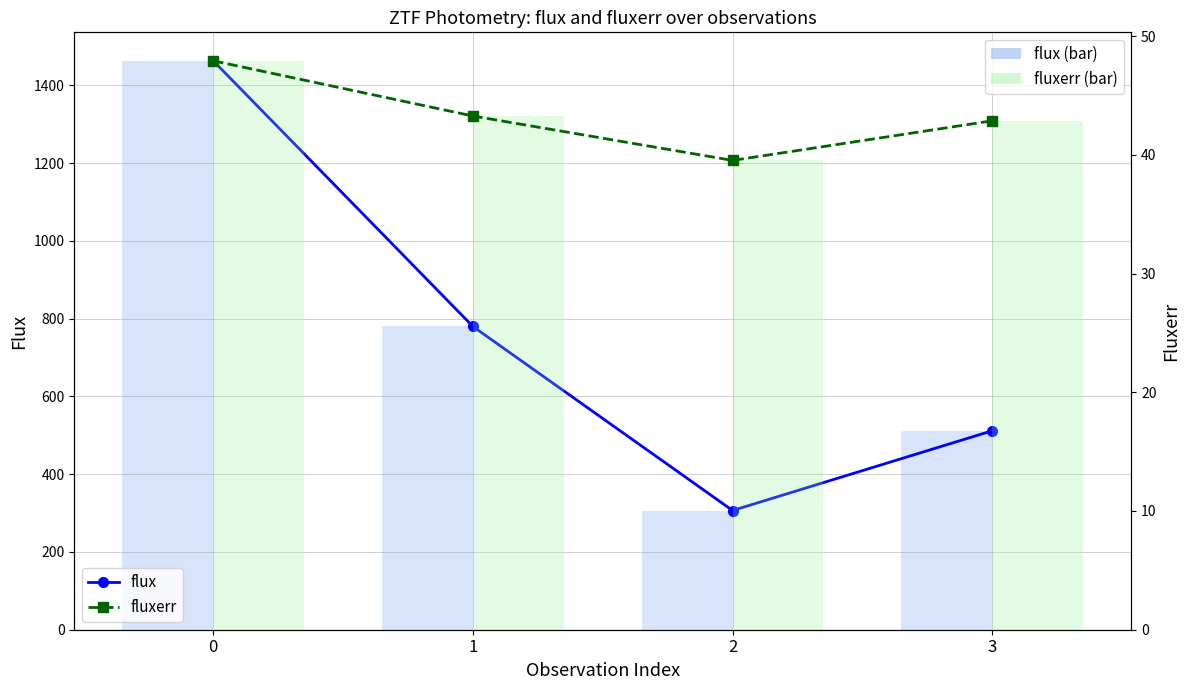

Reading left to right, what are all the values shown in this chart?

flux: 0=1463.3	1=780.0	2=306.6	3=511.8
flux (bar): 0=1463.3	1=780.0	2=306.6	3=511.8
fluxerr: 0=47.9	1=43.3	2=39.5	3=42.9
fluxerr (bar): 0=47.9	1=43.3	2=39.5	3=42.9